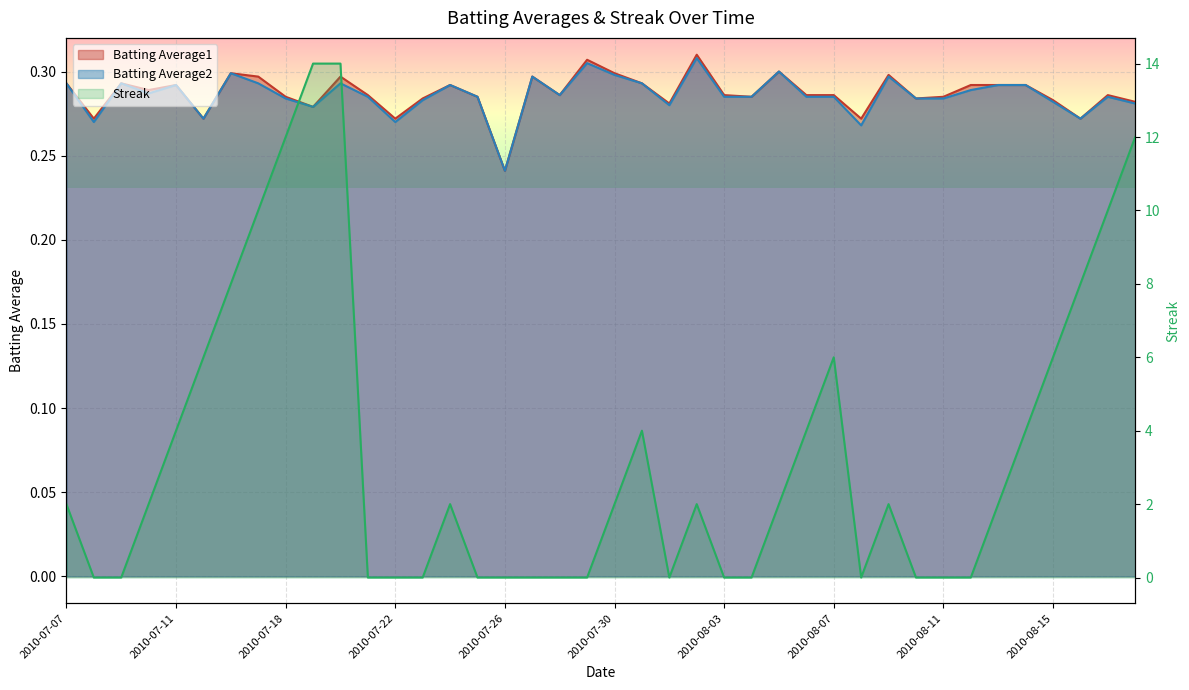

What is the label of the 39th point from the right?

2010-07-08